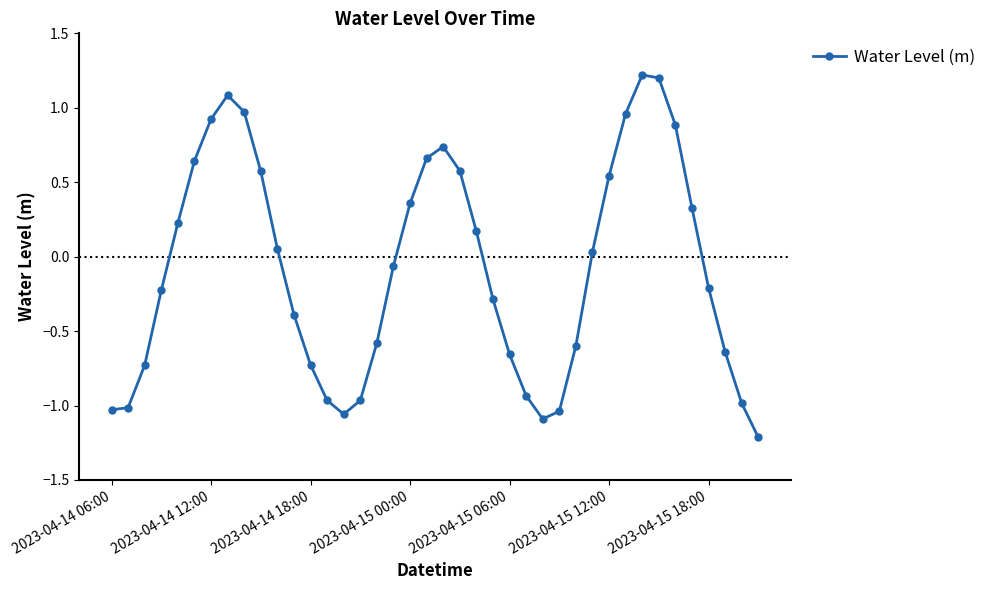

What is the maximum value shown in the chart?

1.2